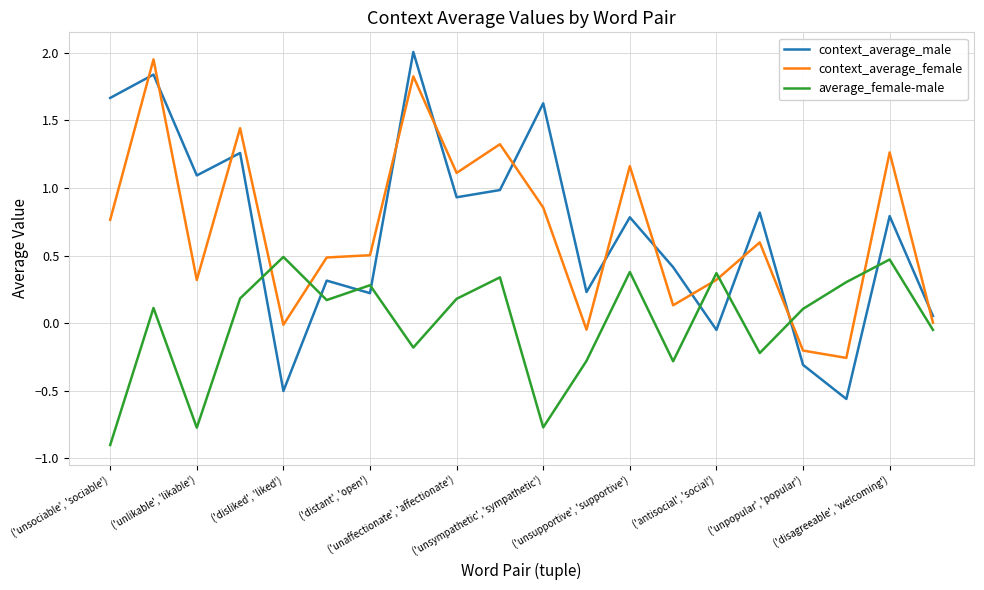

What is the difference between the maximum and minimum values in the context_average_female series?

2.2